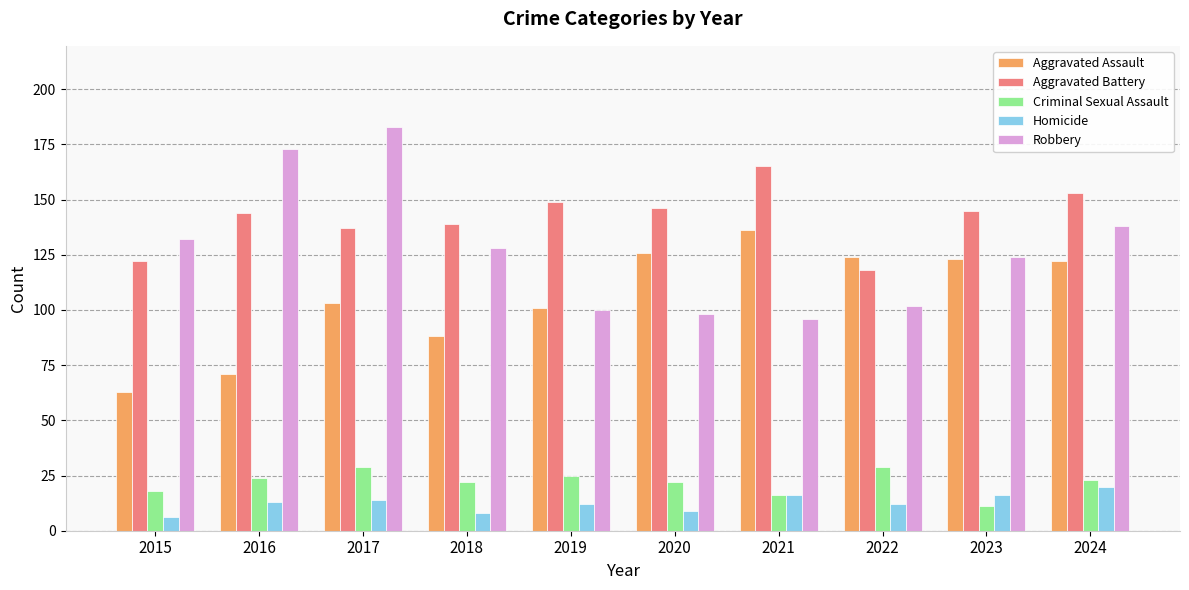

Which series changed the most between 2016 and 2018?

Robbery